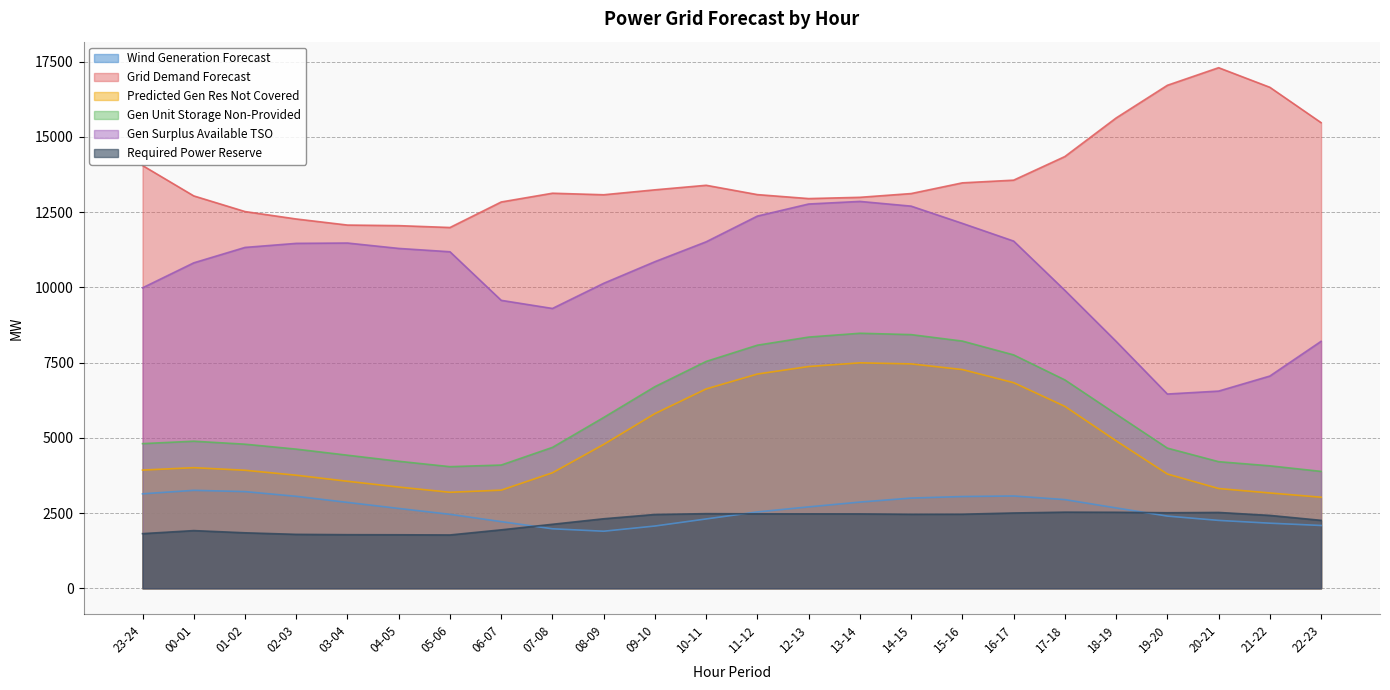

Is it true that fcst_wi_tot_gen equals 2854 at 03-04?

True